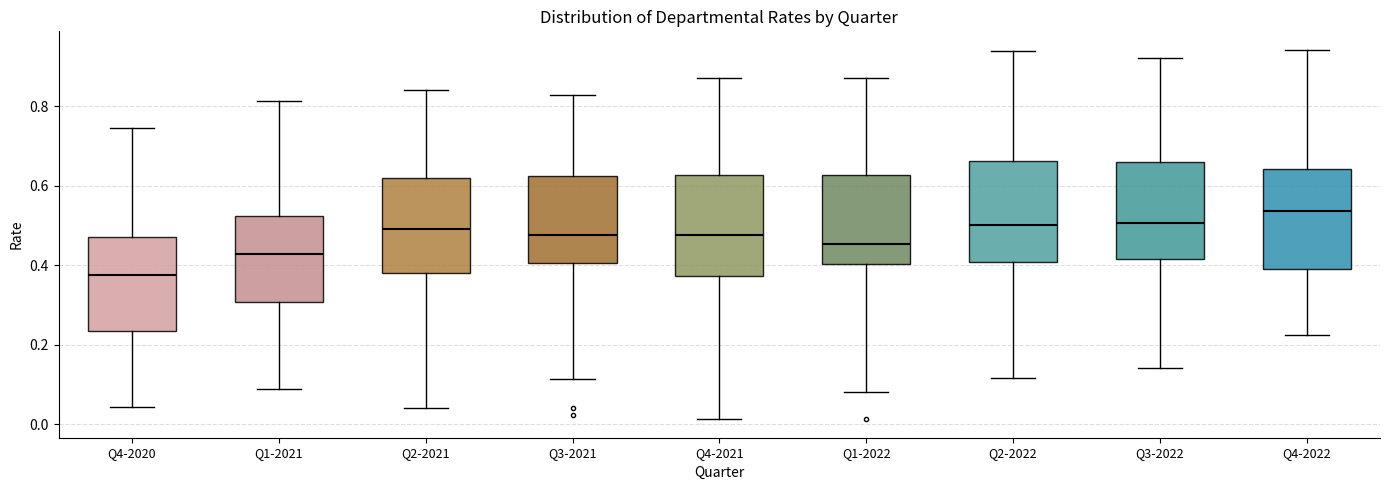

Reading left to right, transcribe this box plot: for each box, give where its median line is, the range the box spans, and where its two whiskers end, as read against the y-axis. The values are not printed on the chart, so give them approximately, as read against the axis.

Q4-2020: median 0.38, box 0.24 to 0.48, whiskers 0.04 to 0.74
Q1-2021: median 0.42, box 0.30 to 0.52, whiskers 0.08 to 0.82
Q2-2021: median 0.50, box 0.38 to 0.62, whiskers 0.04 to 0.84
Q3-2021: median 0.48, box 0.40 to 0.62, whiskers 0.12 to 0.82
Q4-2021: median 0.48, box 0.38 to 0.62, whiskers 0.02 to 0.88
Q1-2022: median 0.46, box 0.40 to 0.62, whiskers 0.08 to 0.88
Q2-2022: median 0.50, box 0.40 to 0.66, whiskers 0.12 to 0.94
Q3-2022: median 0.50, box 0.42 to 0.66, whiskers 0.14 to 0.92
Q4-2022: median 0.54, box 0.40 to 0.64, whiskers 0.22 to 0.94